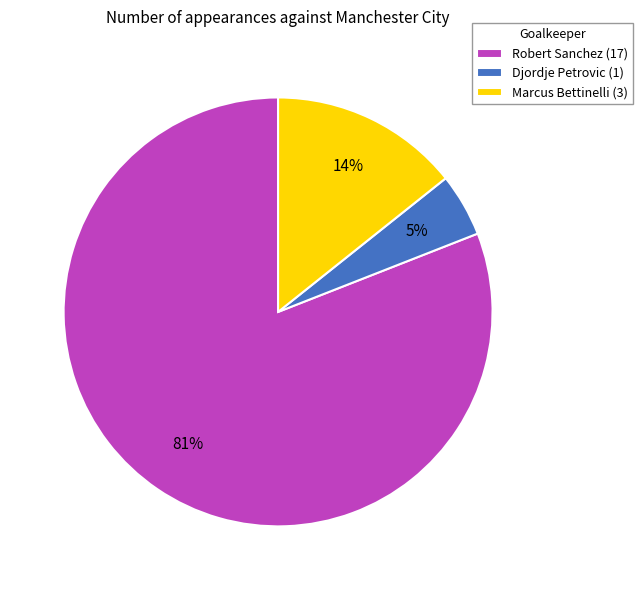

True or false: Djordje Petrovic accounts for 16% of the total.

False